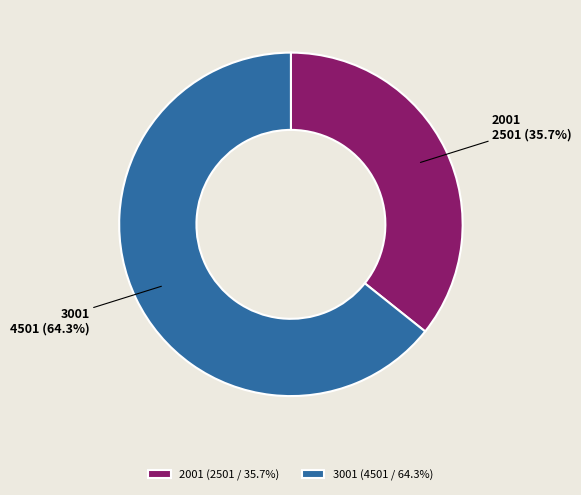

What percentage is NOT represented by 2001?

64.3%